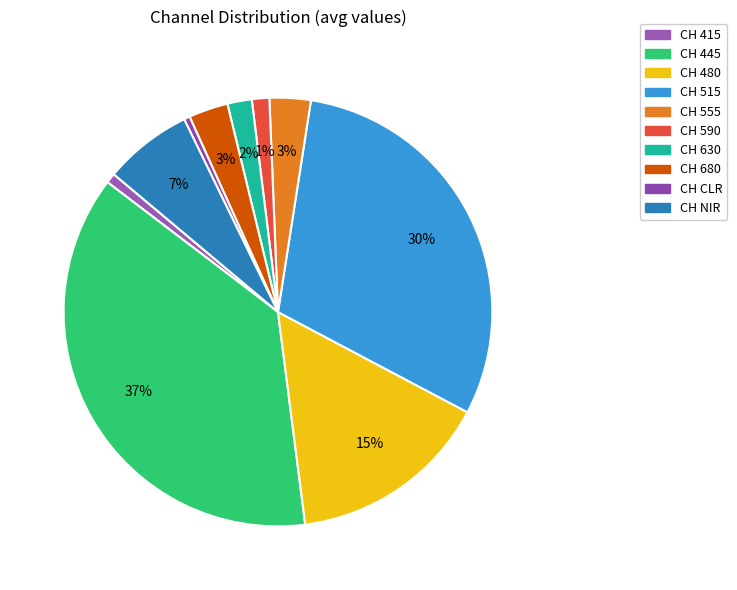

What is the total percentage of CH 515 and CH 680?

33.3%